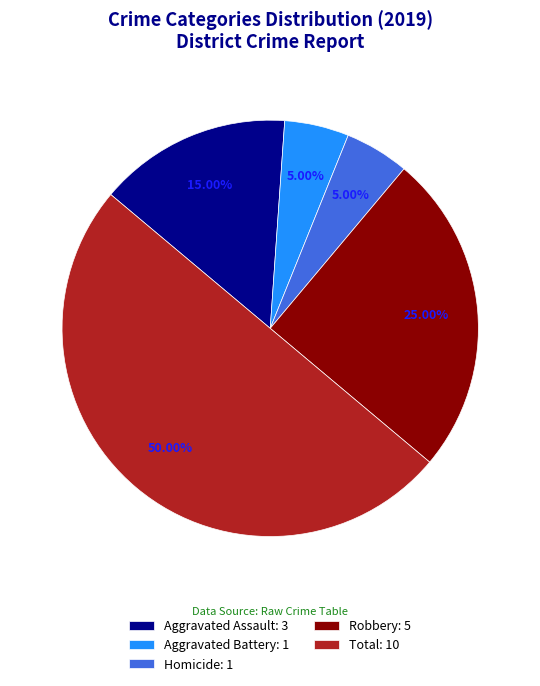

Between Homicide and Total, which is larger?

Total